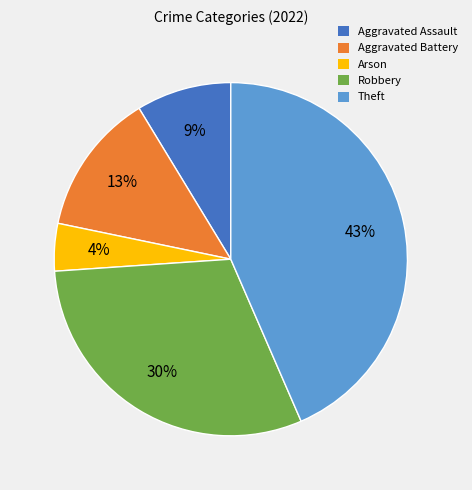

What percentage is the Theft slice, to the nearest percent?

43%